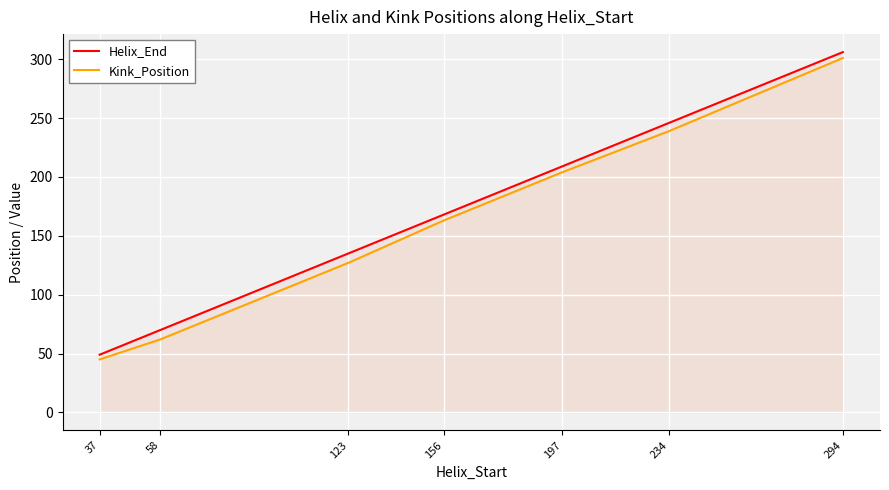

Which label corresponds to the smallest value in the chart?

37